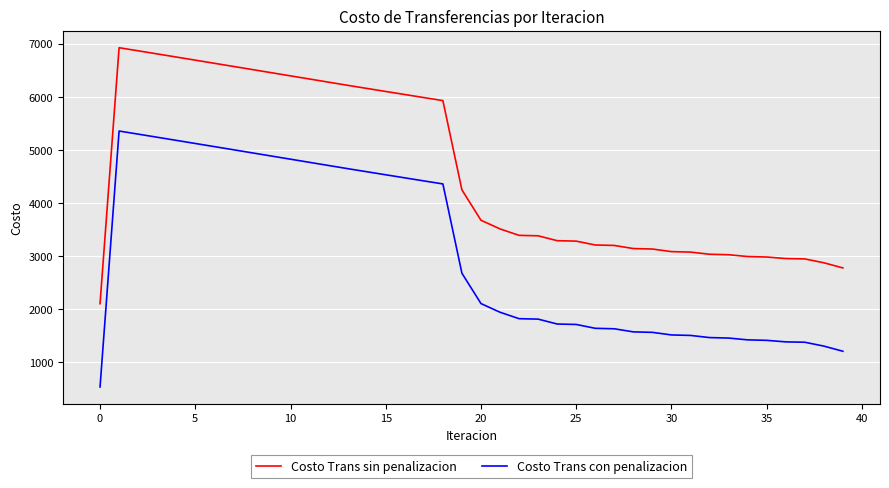

What is the smallest value displayed?

535.7